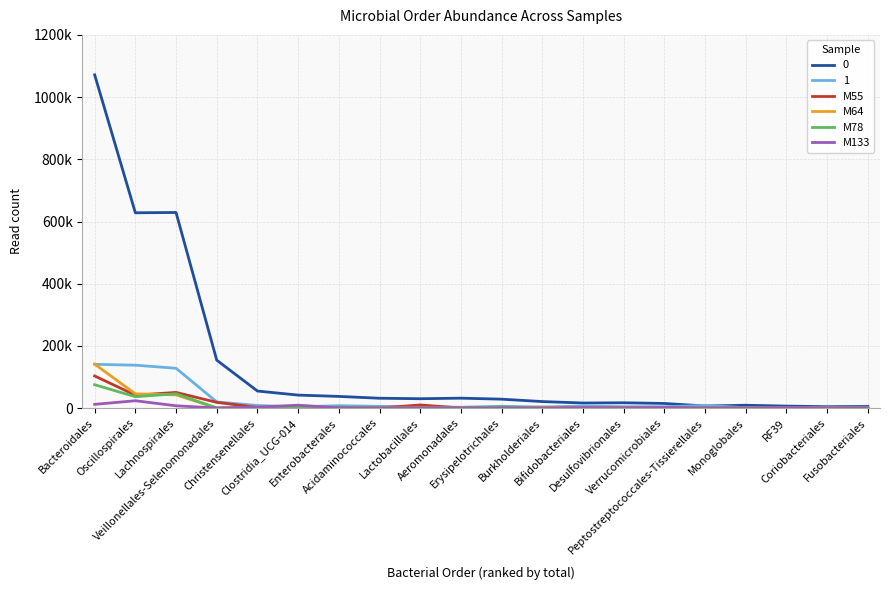

What is the difference between the second highest and minimum values in the M133 series?

11792